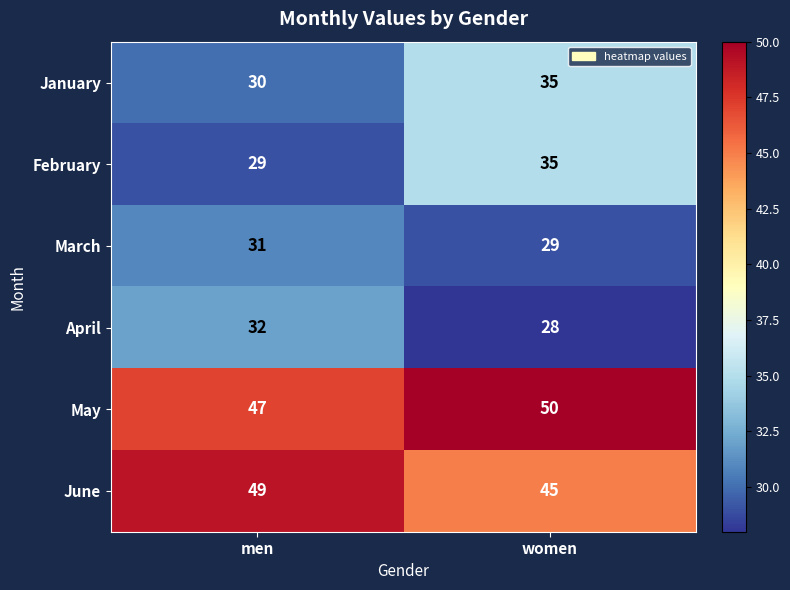

At which category is the sum across all series the highest?

women